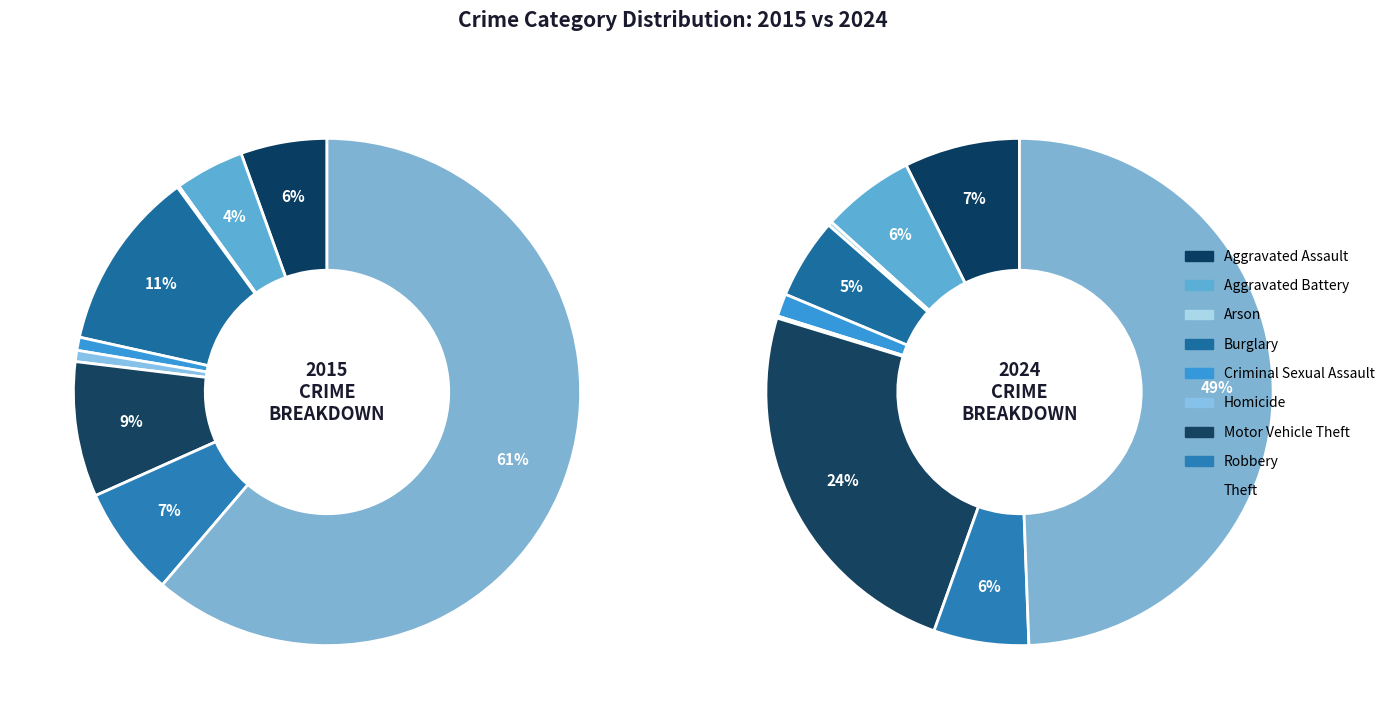

What portion of the pie excludes Motor Vehicle Theft?

91.4%